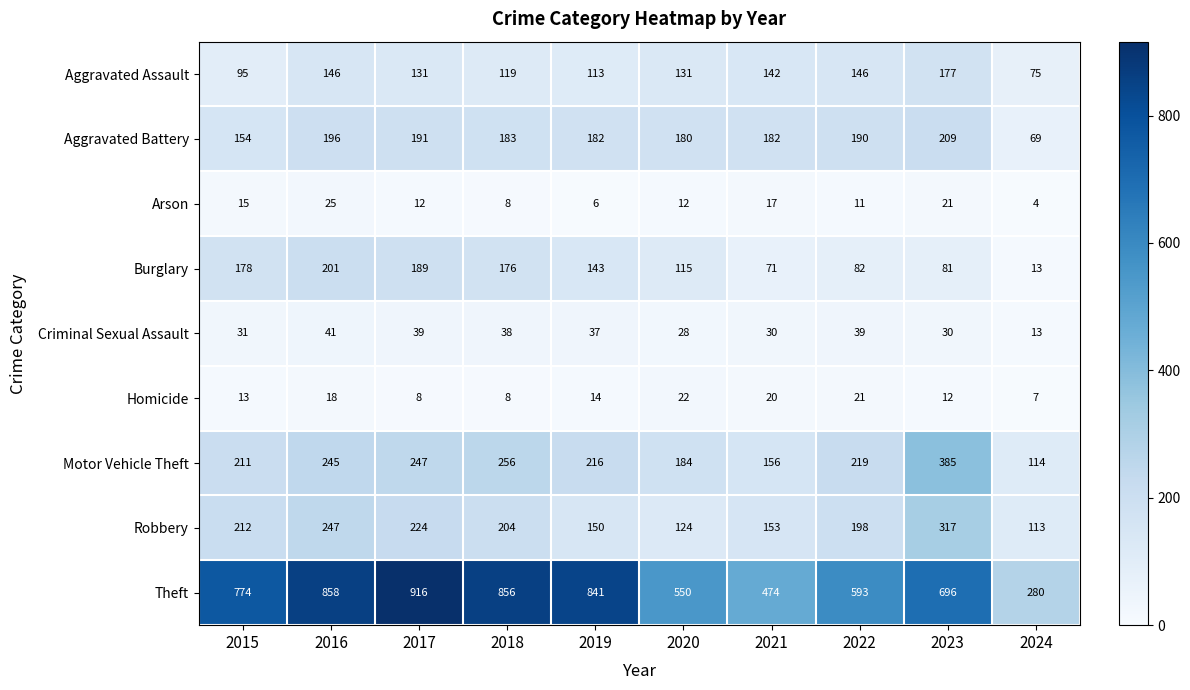

What is the total value across all series at 2024?

688